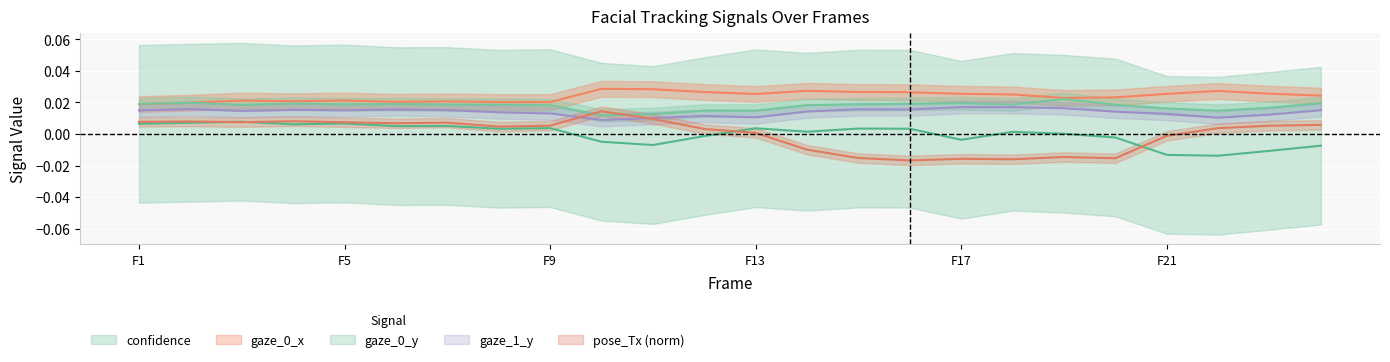

How many categories are shown in the chart?

24